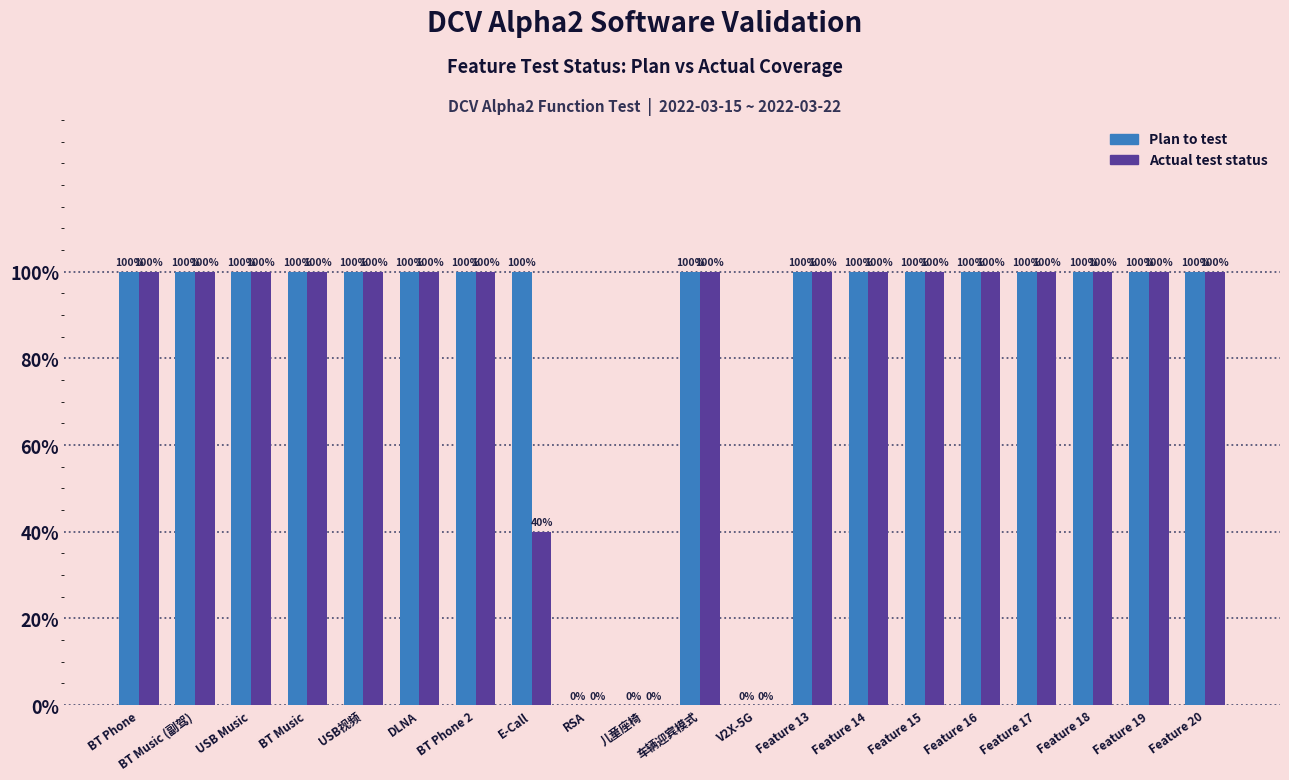

Rank the series by their average value, from highest to lowest.

Plan to test, Actual test status